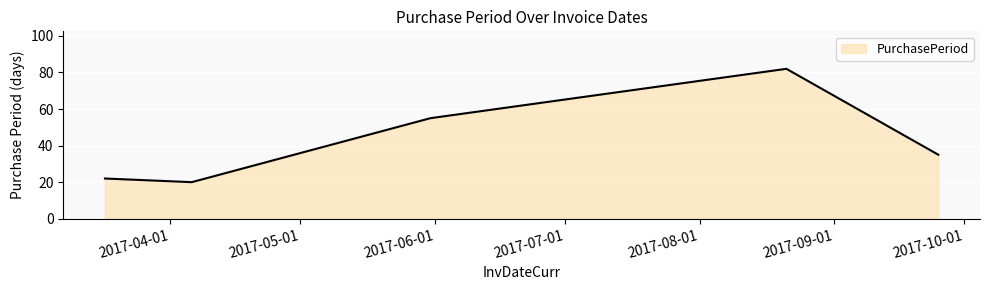

What is the sum of all values?

214